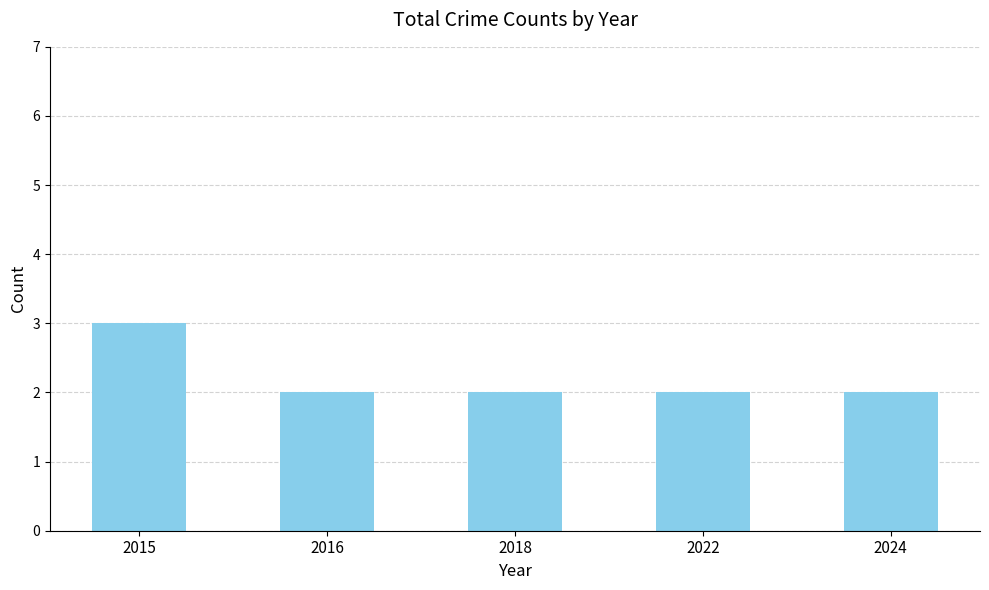

At which category does the chart reach its peak across all series?

2015